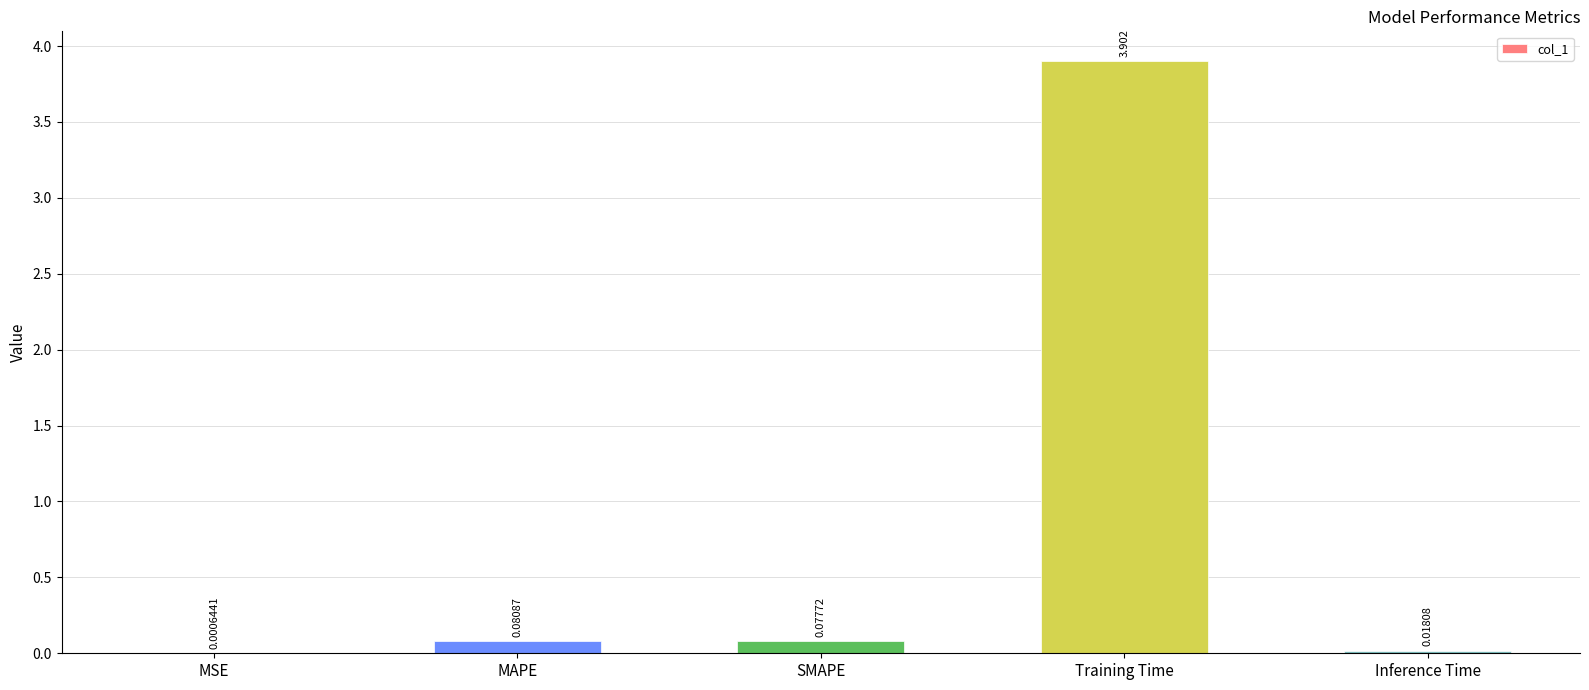

Where is the data nearest to the value 1?

MAPE